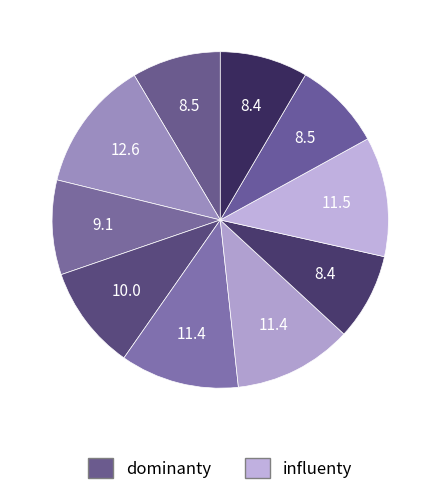

How many segments does this pie chart have?

10